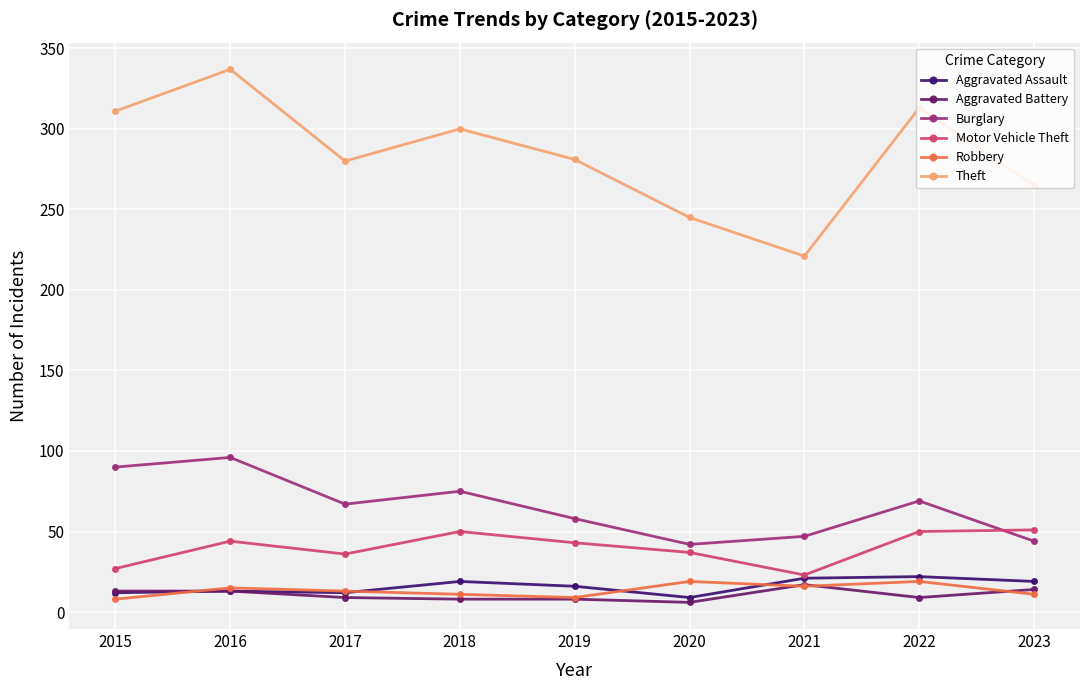

What is the average value of the Aggravated Battery series?

11